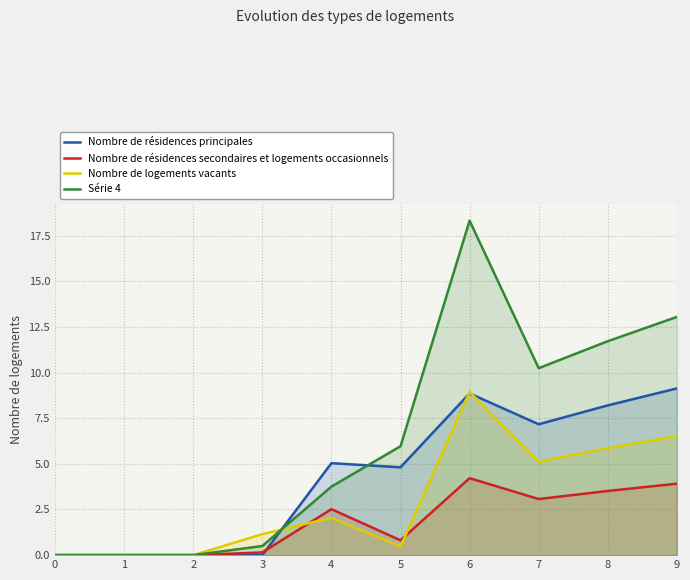

Reading left to right, extract all data points from this chart.

Nombre de résidences principales: 0=0.0	1=0.0	2=0.0	3=0.0	4=5.0	5=4.8	6=8.9	7=7.2	8=8.2	9=9.1
Nombre de résidences secondaires et logements occasionnels: 0=0.0	1=0.0	2=0.0	3=0.1	4=2.5	5=0.8	6=4.2	7=3.1	8=3.5	9=3.9
Nombre de logements vacants: 0=0.0	1=0.0	2=0.0	3=1.1	4=2.0	5=0.5	6=8.9	7=5.1	8=5.9	9=6.5
Série 4: 0=0.0	1=0.0	2=0.0	3=0.5	4=3.8	5=6.0	6=18.3	7=10.2	8=11.7	9=13.0